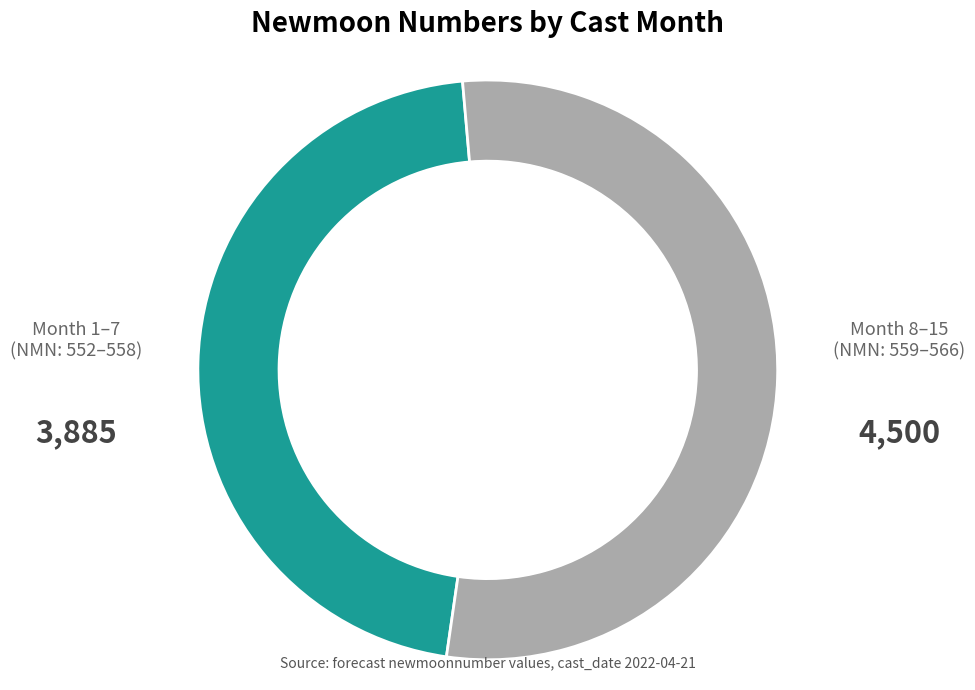

Approximately how many times larger is the value at Month 8–15 (NMN: 559–566) compared to Month 1–7 (NMN: 552–558)?

1.2